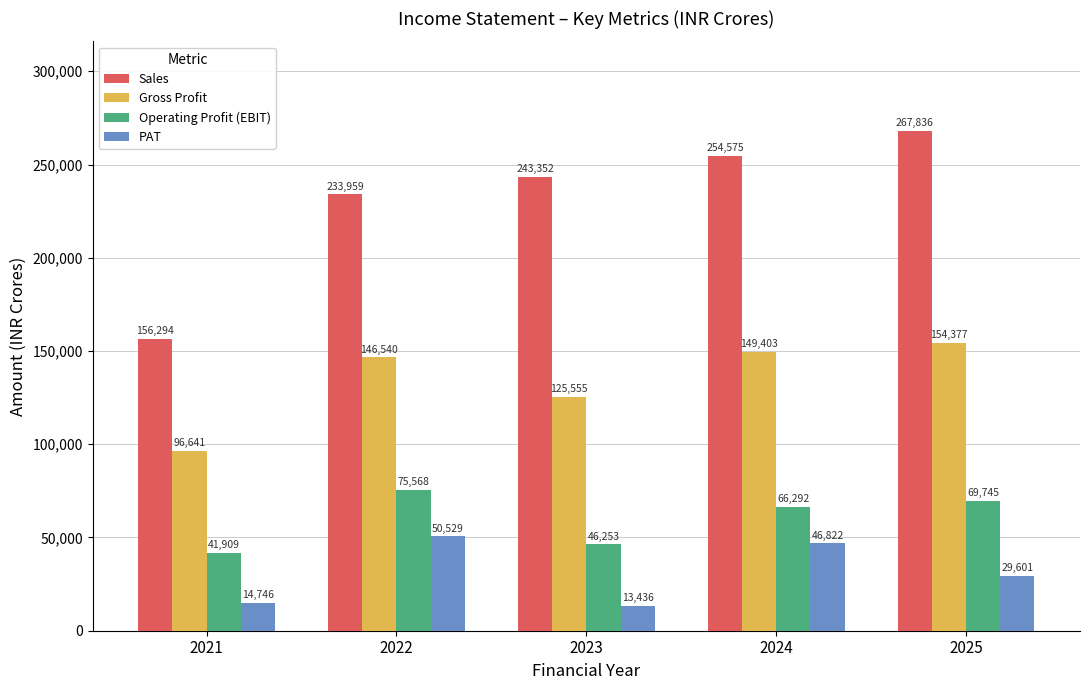

At how many categories does at least one series exceed 243257?

3